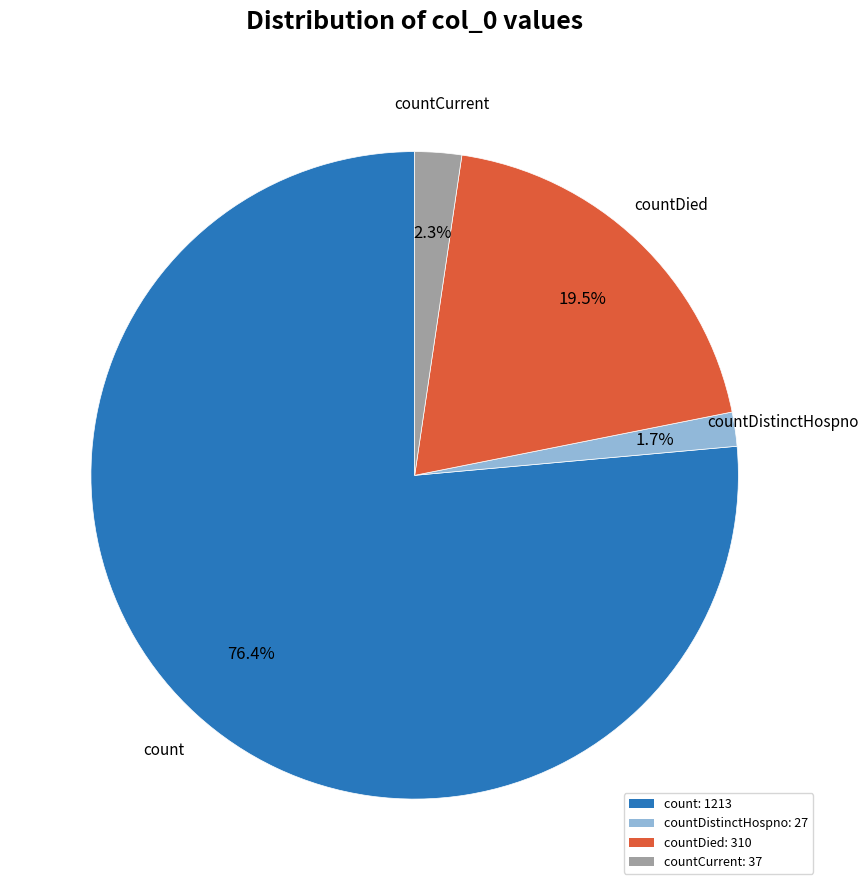

Which category has the biggest portion of the pie?

count: 1213